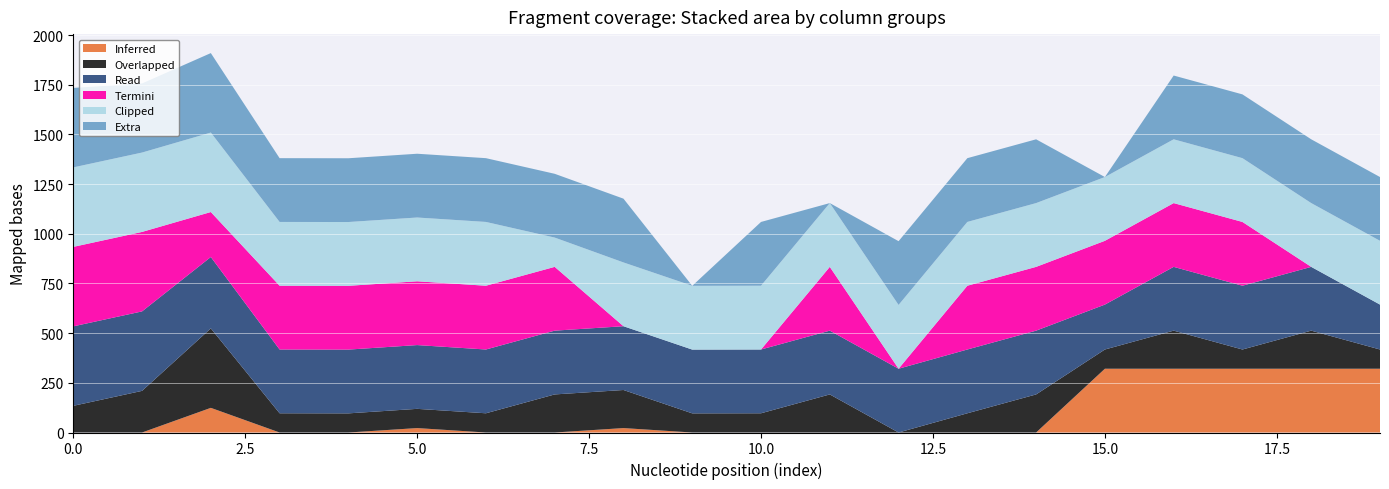

What are all the series names shown in the legend?

Inferred, Overlapped, Read, Termini, Clipped, Extra